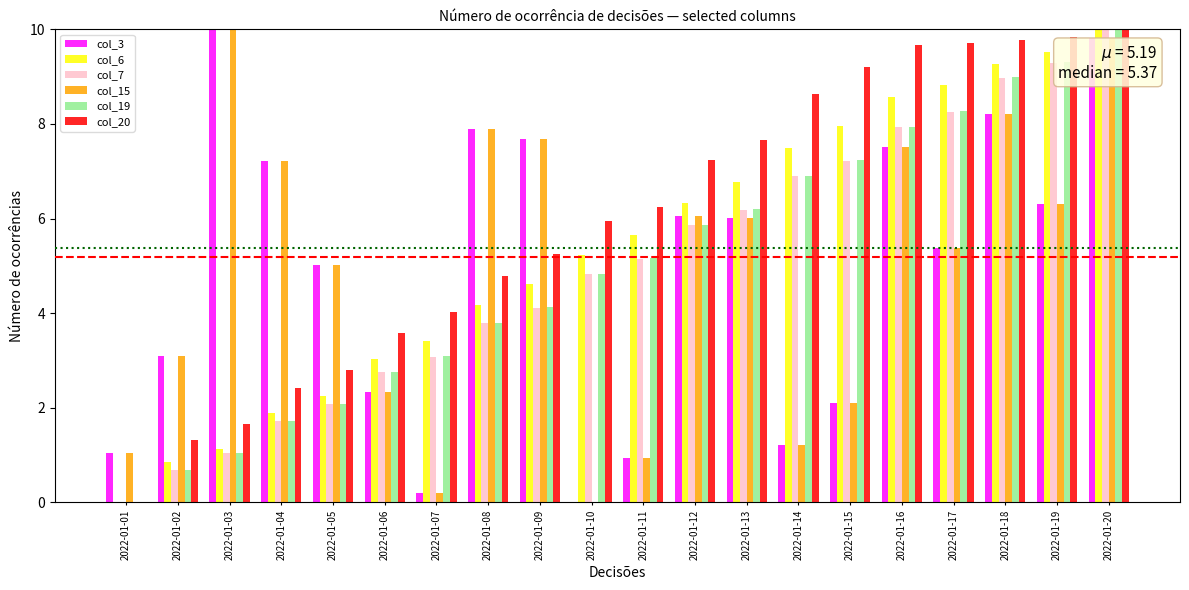

What is the total value across all series at 2022-01-13?

38.8